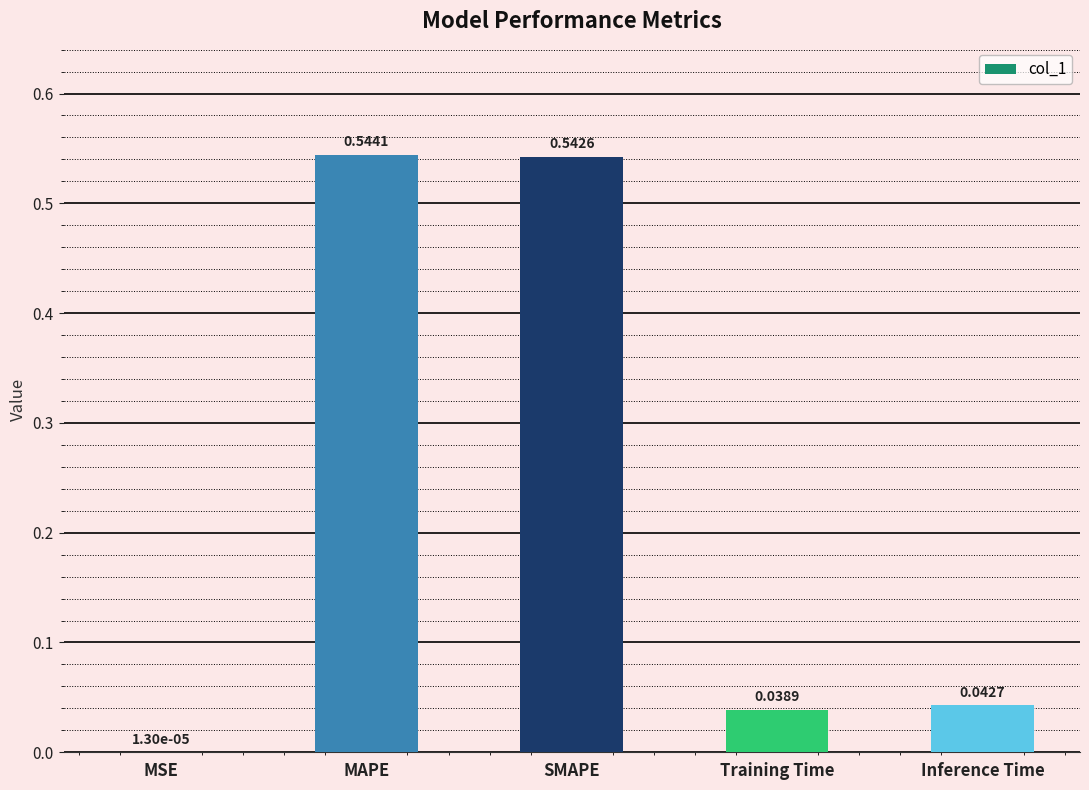

Which has a higher value, Training Time or SMAPE?

SMAPE